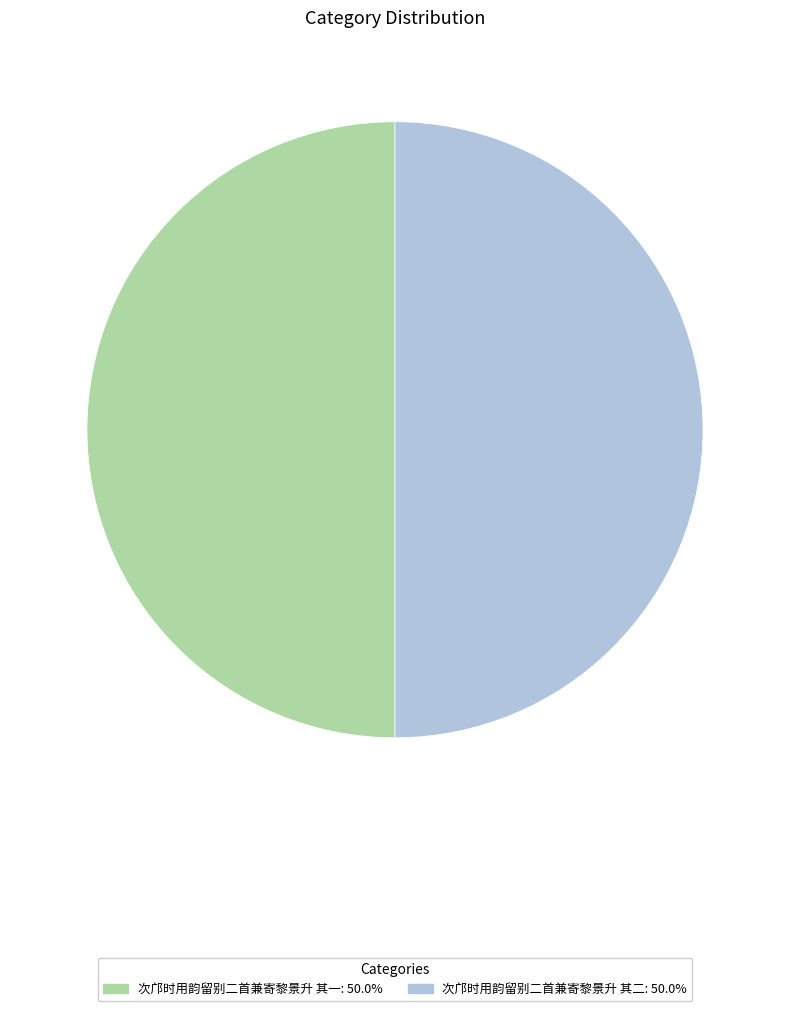

Is the sum of 次邝时用韵留别二首兼寄黎景升 其二: 50.0% and 次邝时用韵留别二首兼寄黎景升 其一: 50.0% greater than half?

Yes